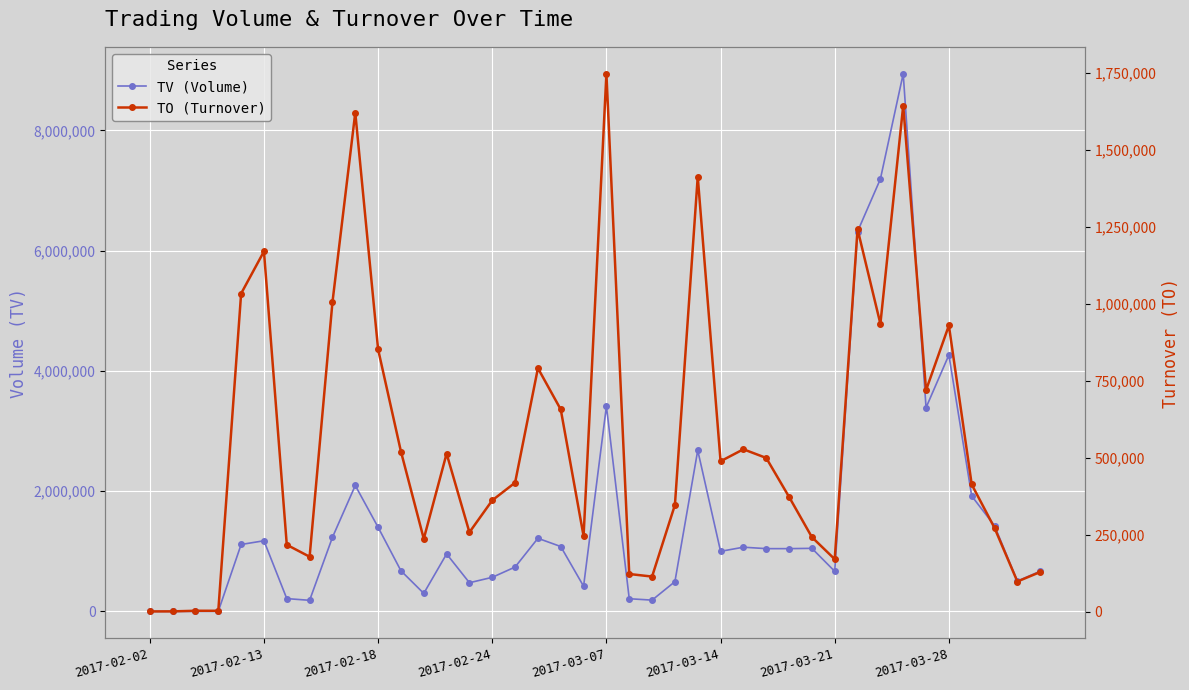

Between 2017-02-13 and 2017-03-14, which series saw the biggest shift?

TO (Turnover)